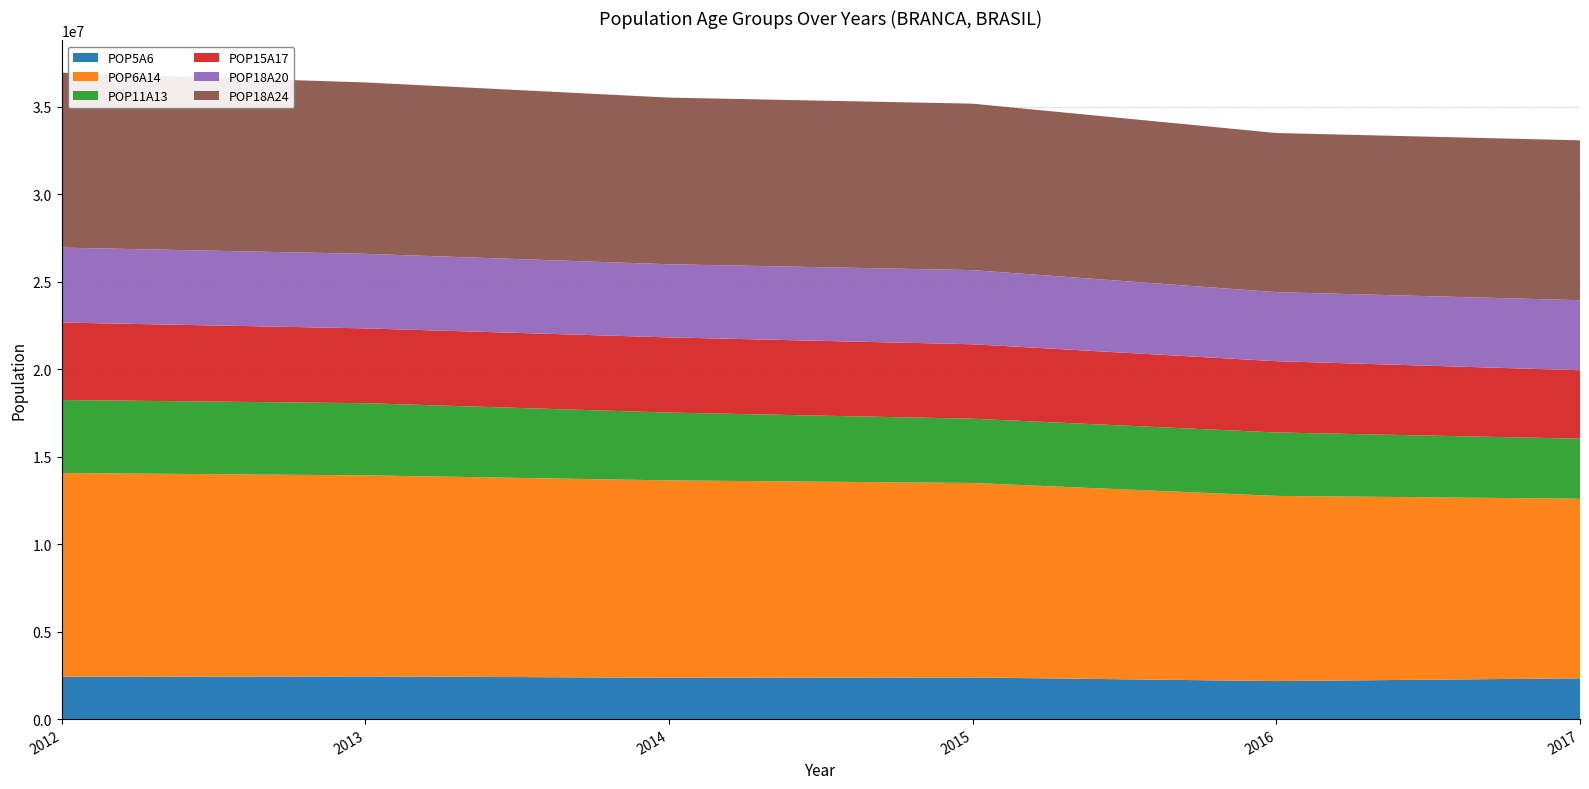

Reading left to right, extract all data points from this chart.

POP5A6: 2416307	2441541	2362022	2378644	2173663	2330764
POP6A14: 11650720	11492343	11282825	11118838	10584343	10267439
POP11A13: 4173262	4122875	3875994	3672763	3626380	3430900
POP15A17: 4426775	4276824	4296365	4255332	4073382	3911385
POP18A20: 4283131	4261581	4181663	4239046	3947815	4004375
POP18A24: 9999164	9796351	9525960	9512789	9094947	9137418